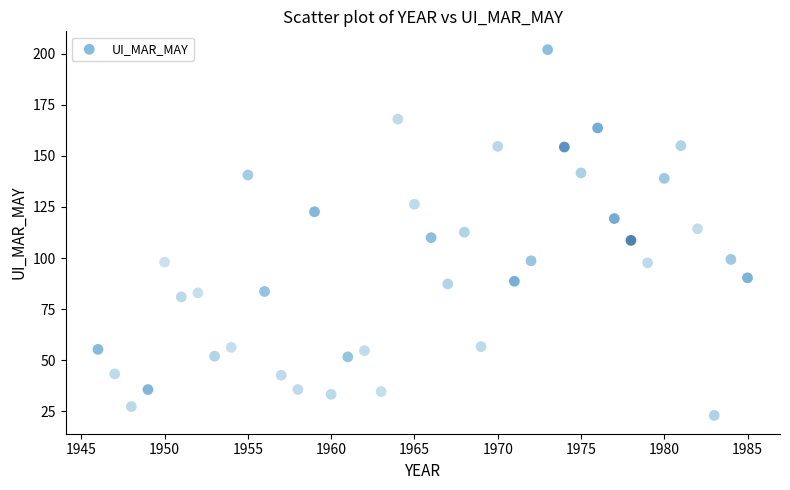

What is the range of X values (max minus min)?

39.0